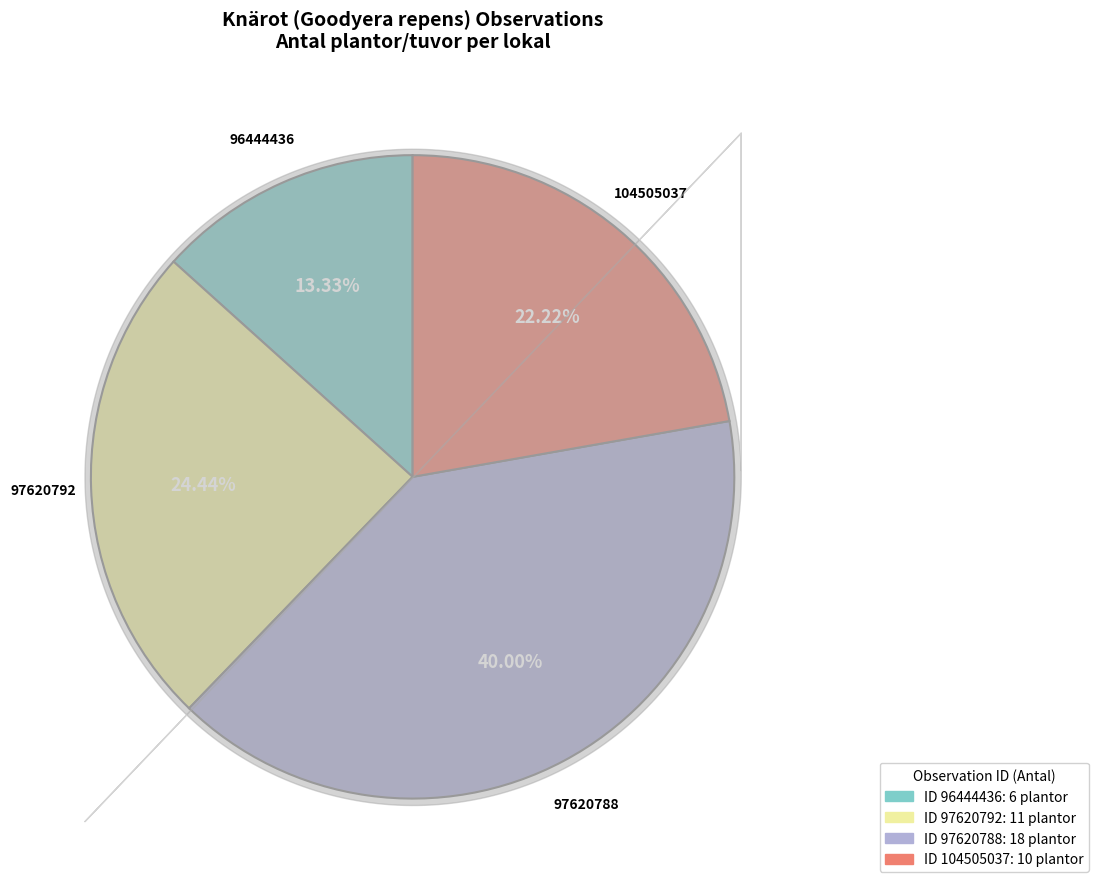

To the nearest percent, what is the difference between the largest and smallest slice percentages?

27%